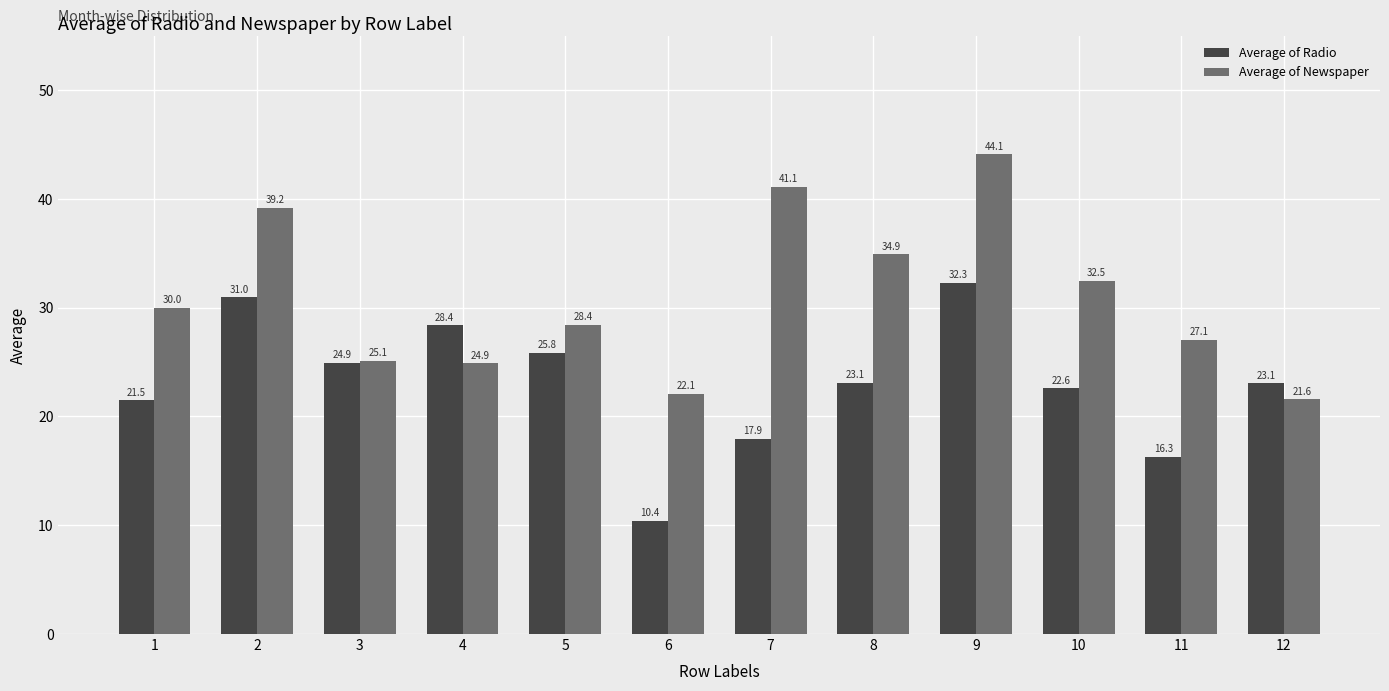

What is the sum of the Average of Newspaper values at 5 and 10?

60.9